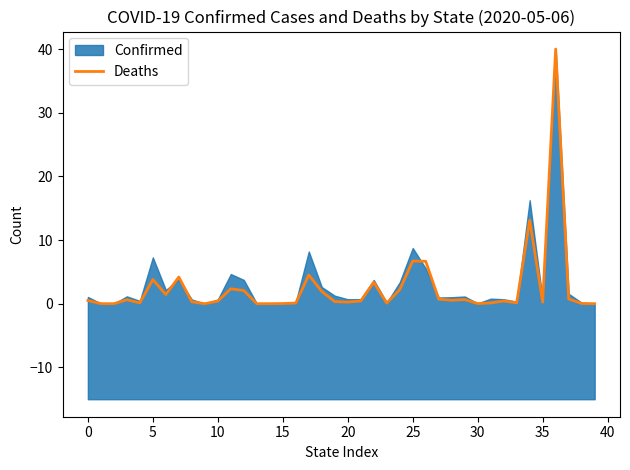

What is the difference between the maximum and minimum values?

40.0